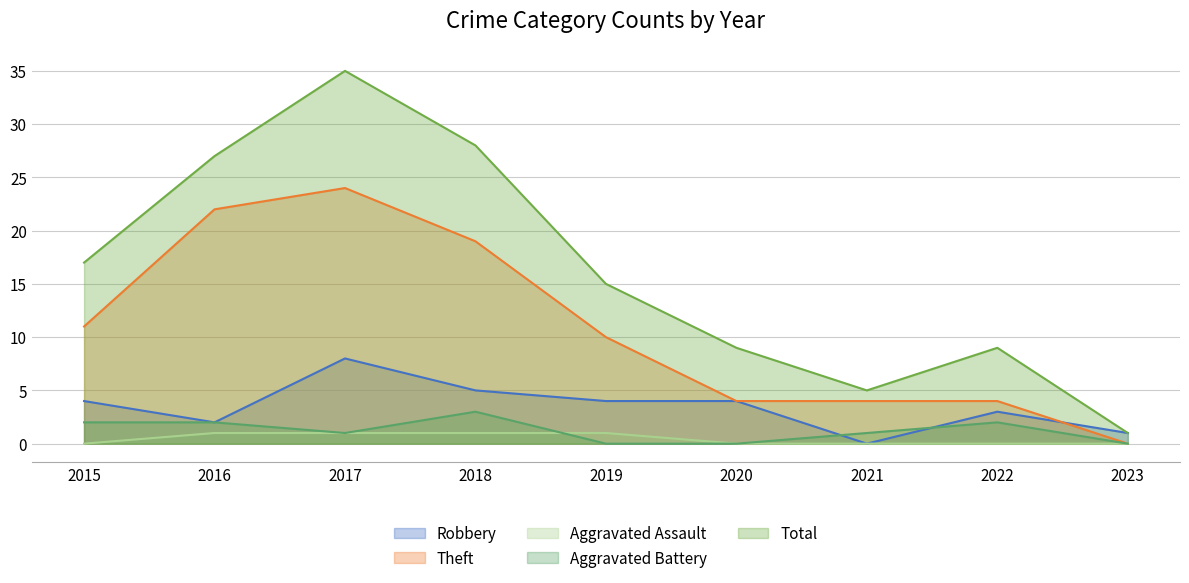

Between 2015 and 2019, which is larger?

2015